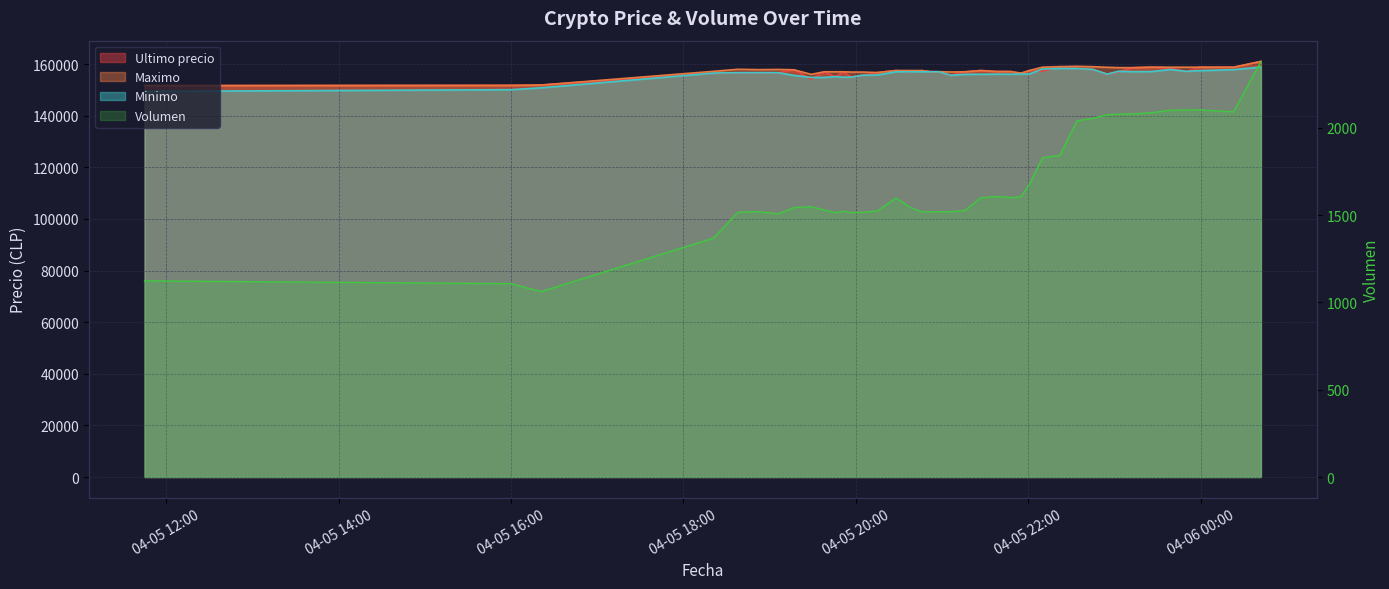

What position from the left is 2021-04-05 23:59?

38